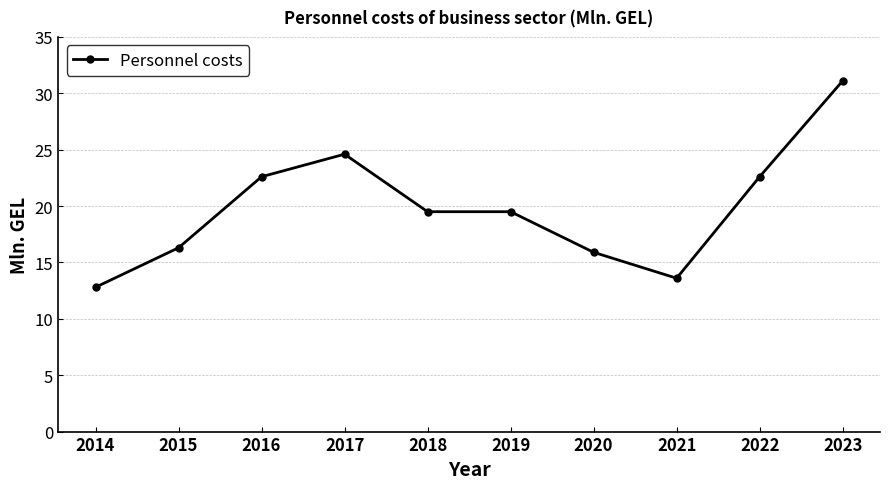

How many values exceed 19?

6